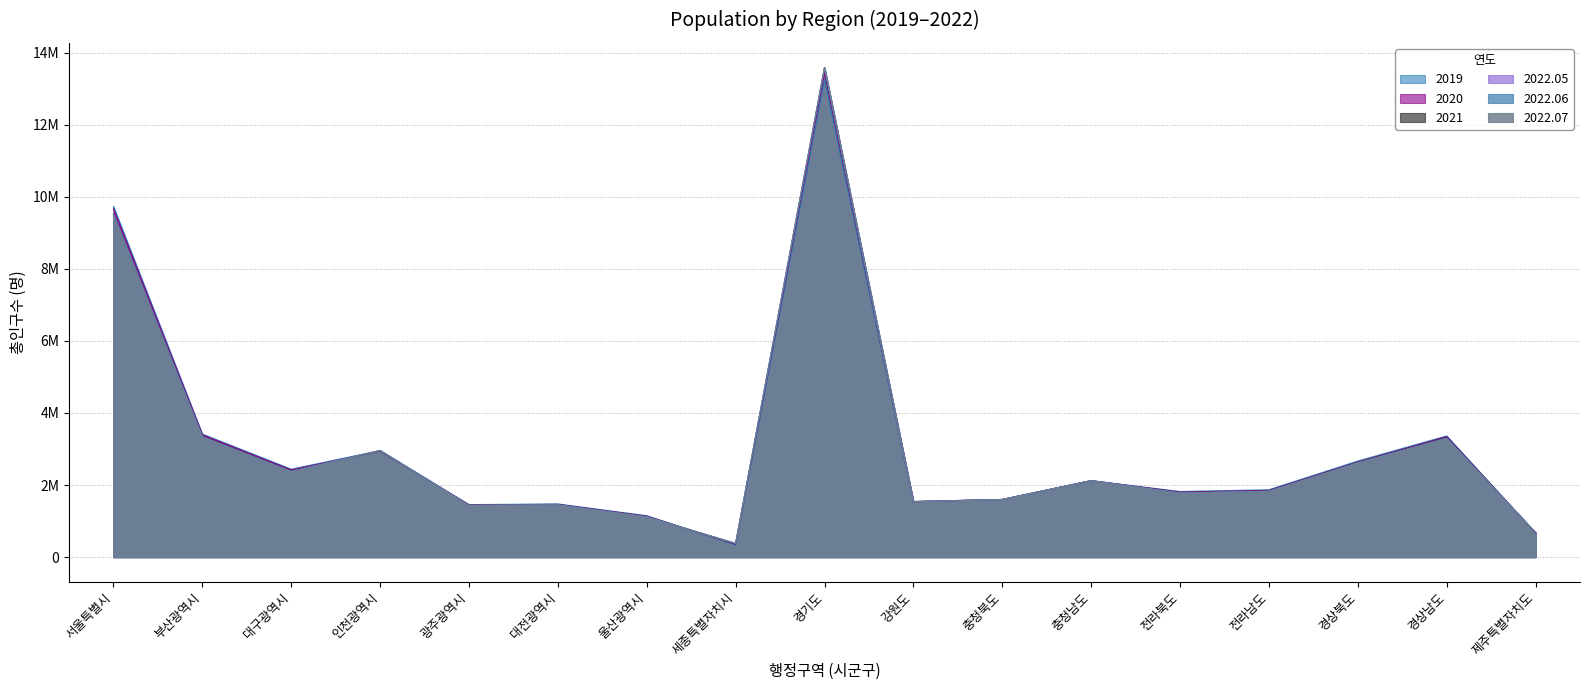

How many data points in 2022.07 are less than 1825534?

8